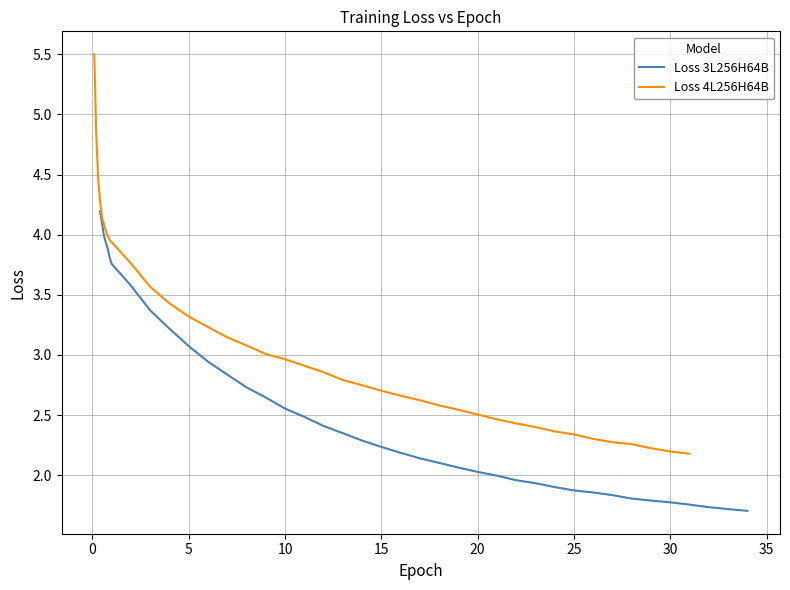

The Loss 4L256H64B series shows 2.5 at 20. True or false?

True